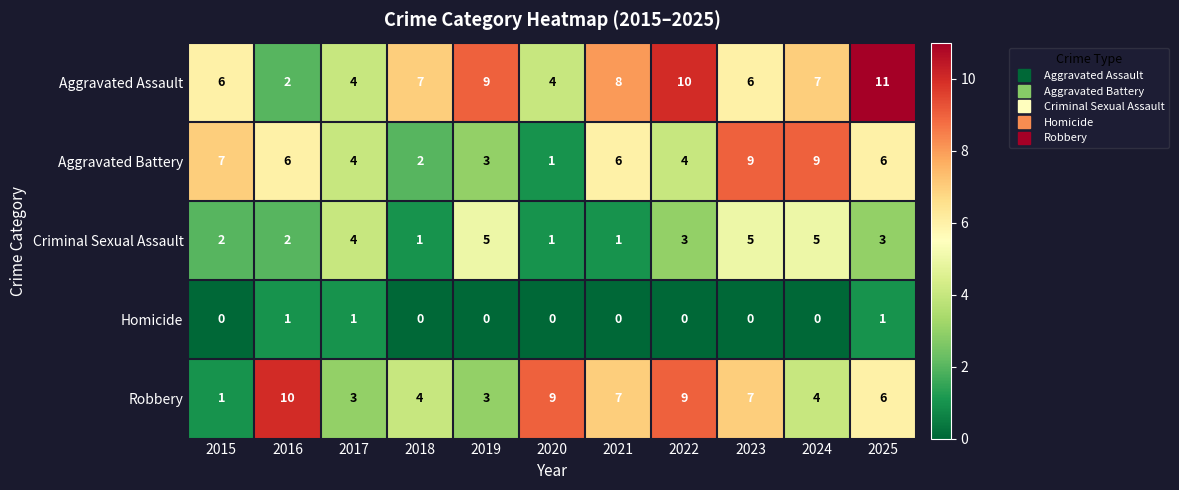

What is the maximum value shown in the chart?

11